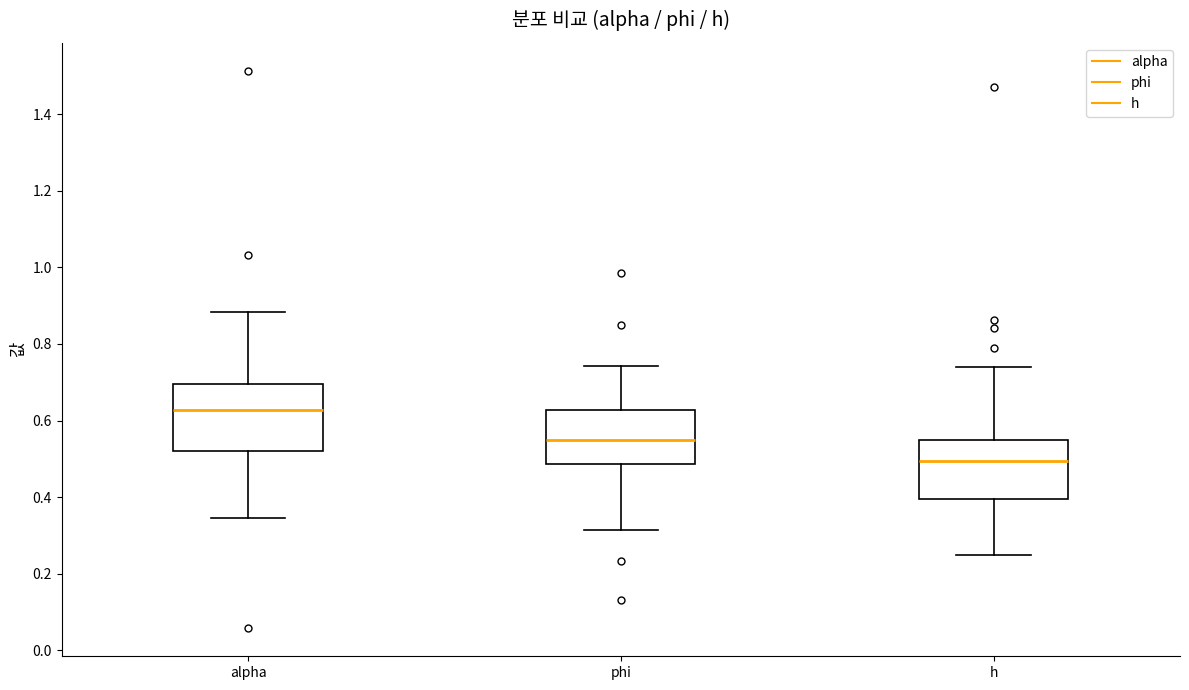

Which box's median line is the lowest?

h